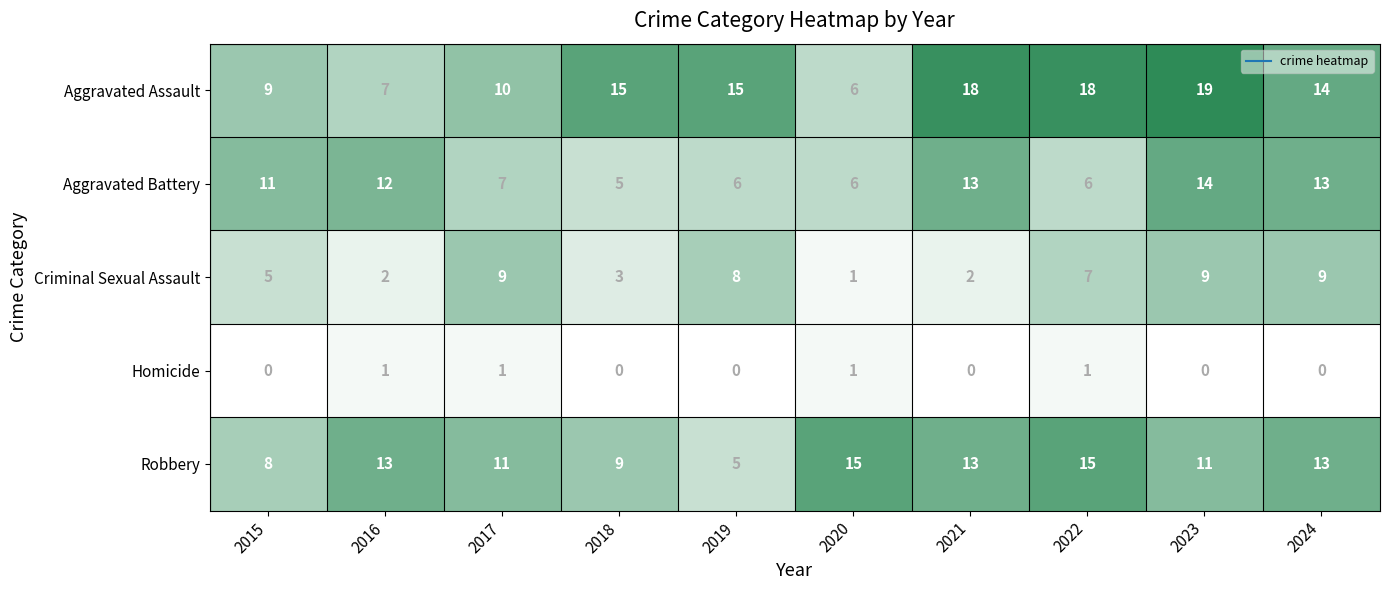

At which category is the sum across all series the highest?

2023